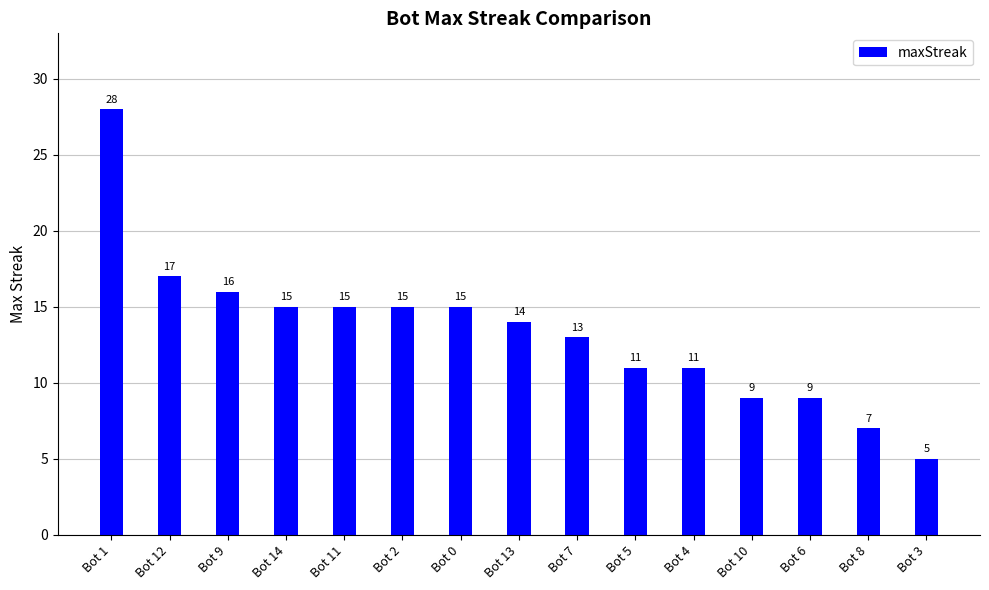

Which category has the highest value across all series?

Bot 1